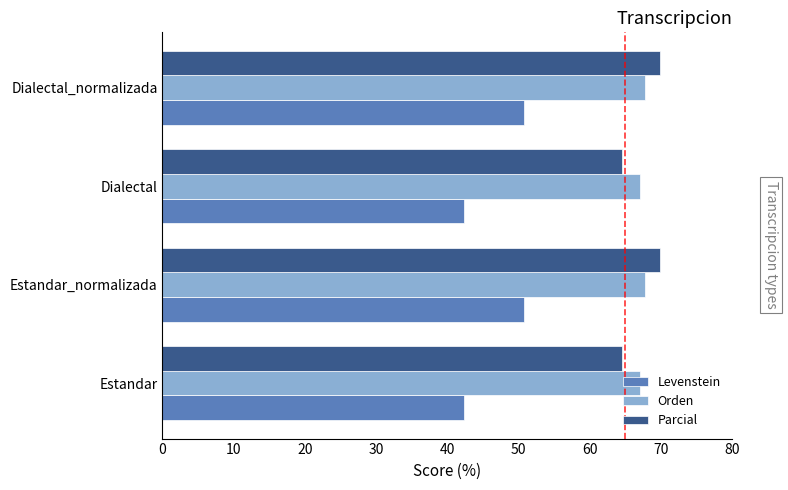

What is the difference between the maximum and second lowest values in the Orden series?

0.7